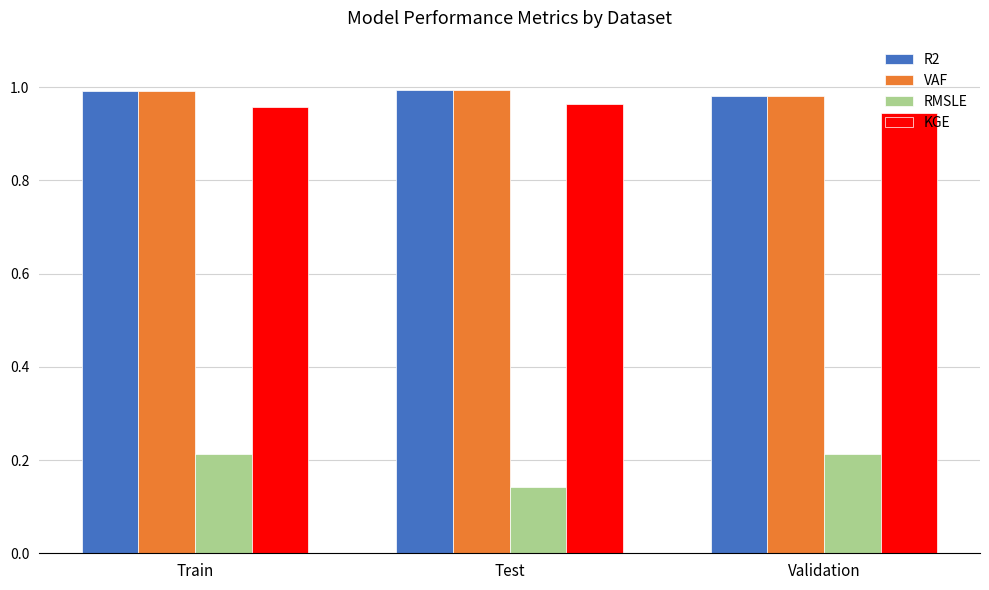

The value of VAF at Test is 0.6. True or false?

False